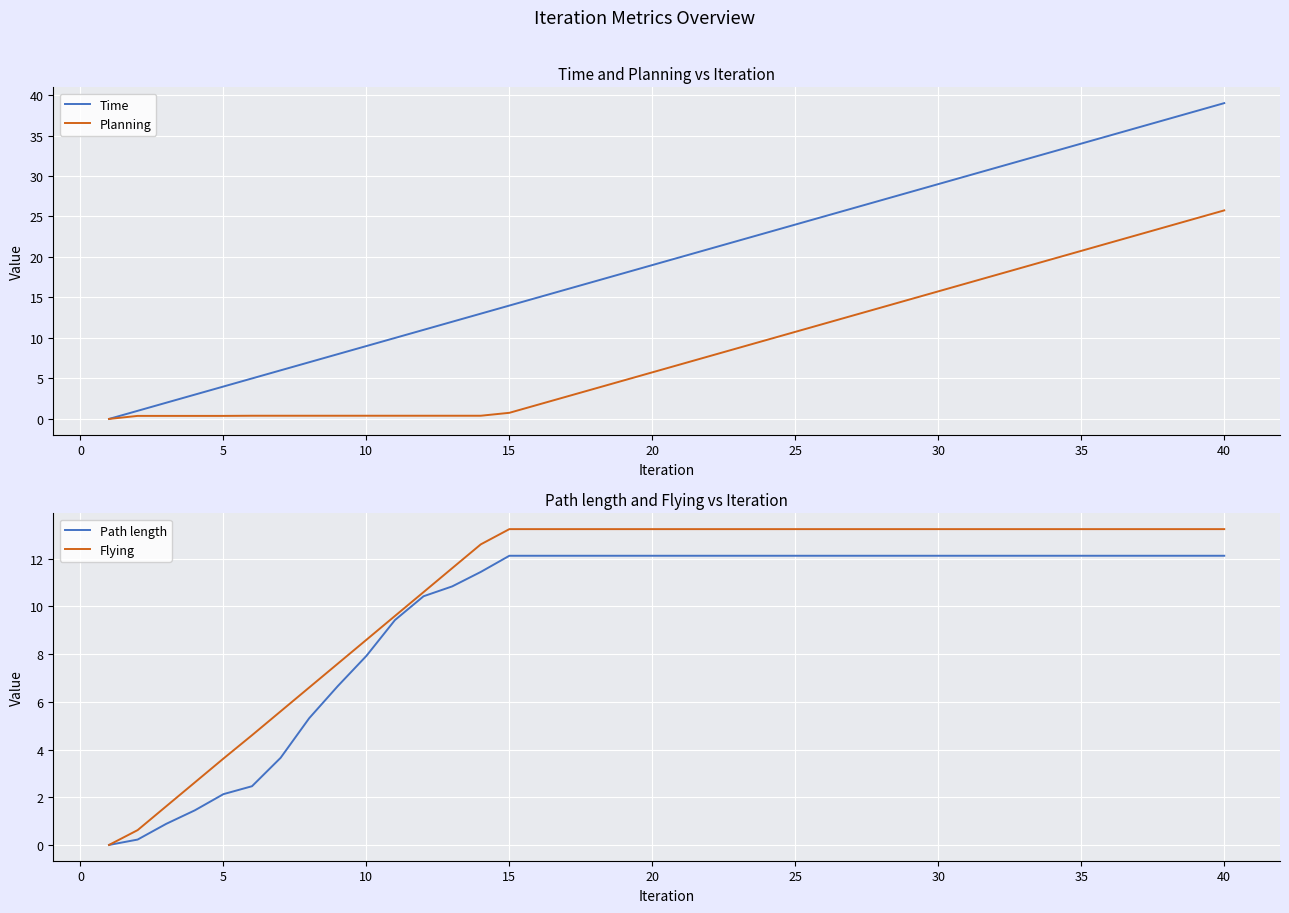

How many categories are shown in the chart?

40